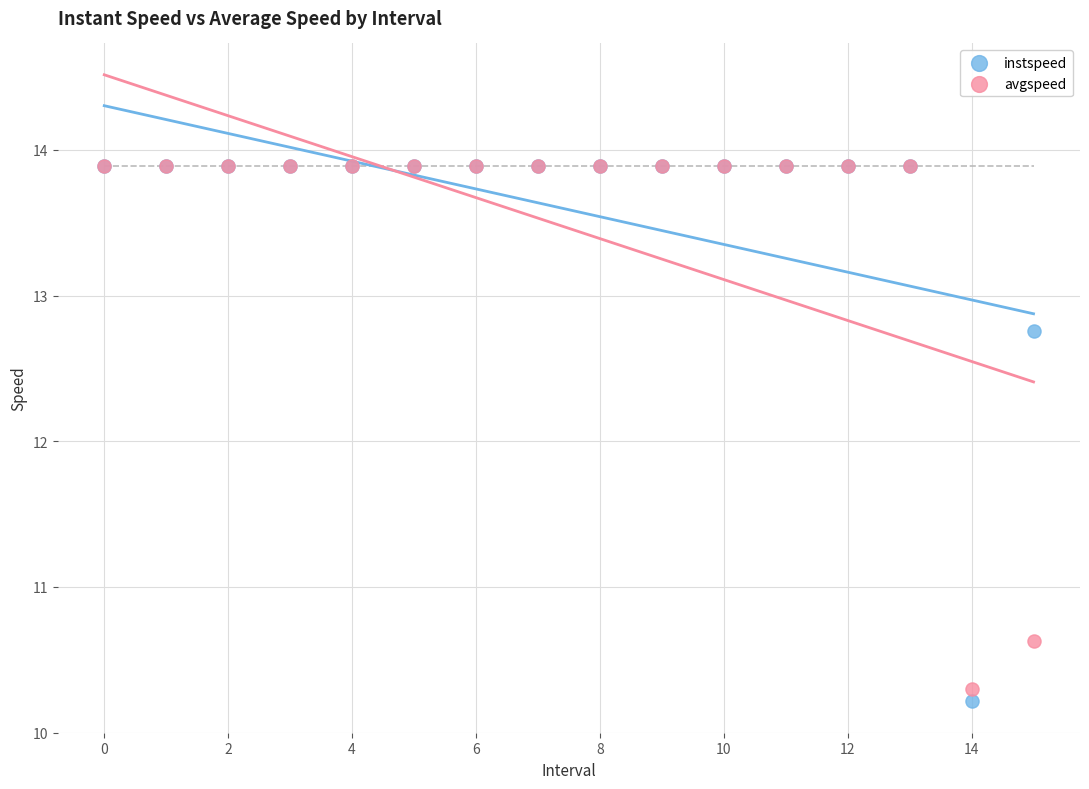

Across all series, what Y value is closest to 12?

12.8